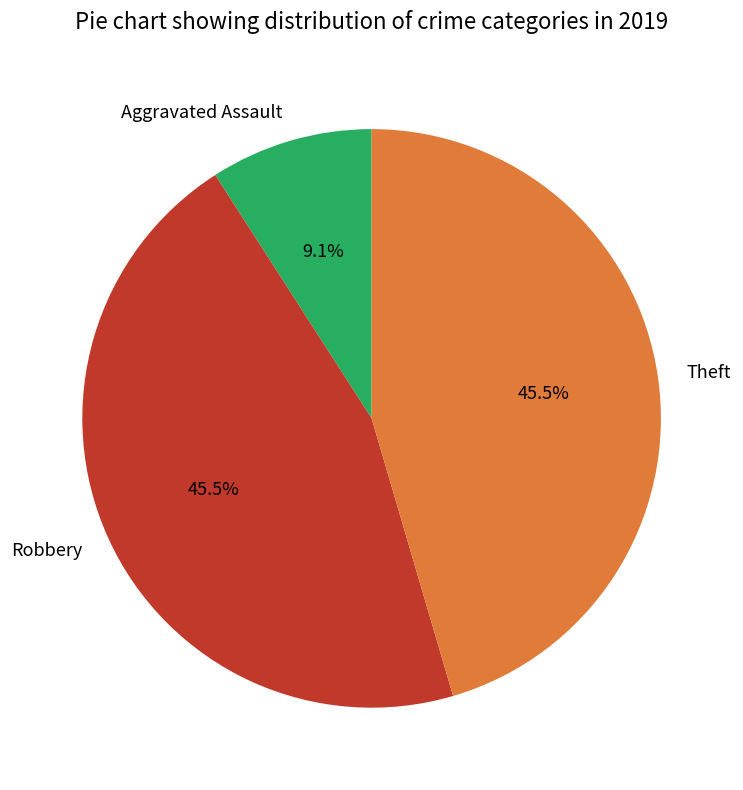

How much of the chart is everything except Aggravated Assault?

90.9%